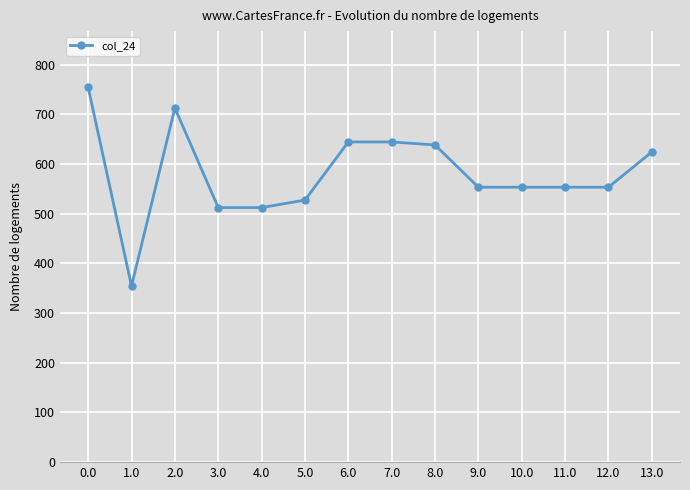

What is the greatest value displayed?

754.3